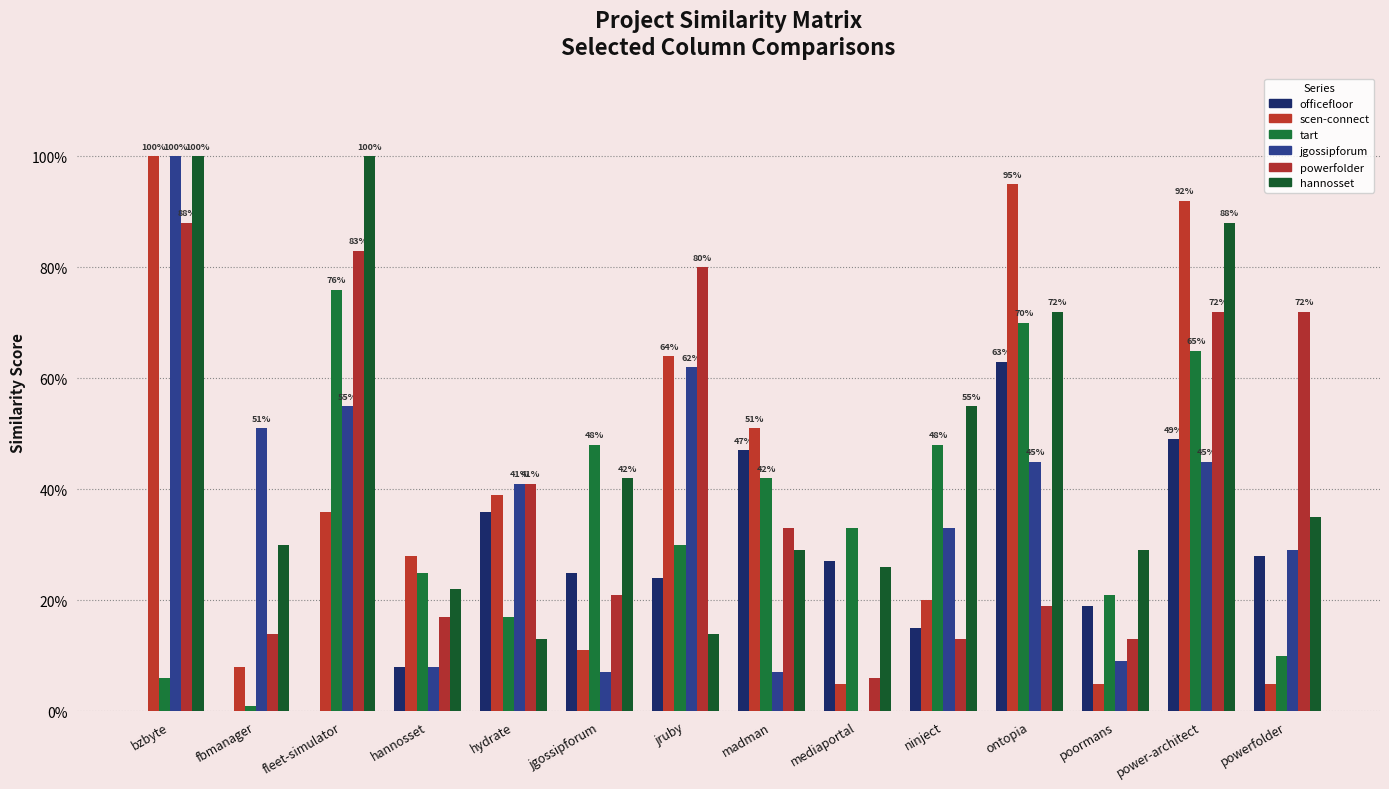

What is the label of the 6th bar from the right?

mediaportal